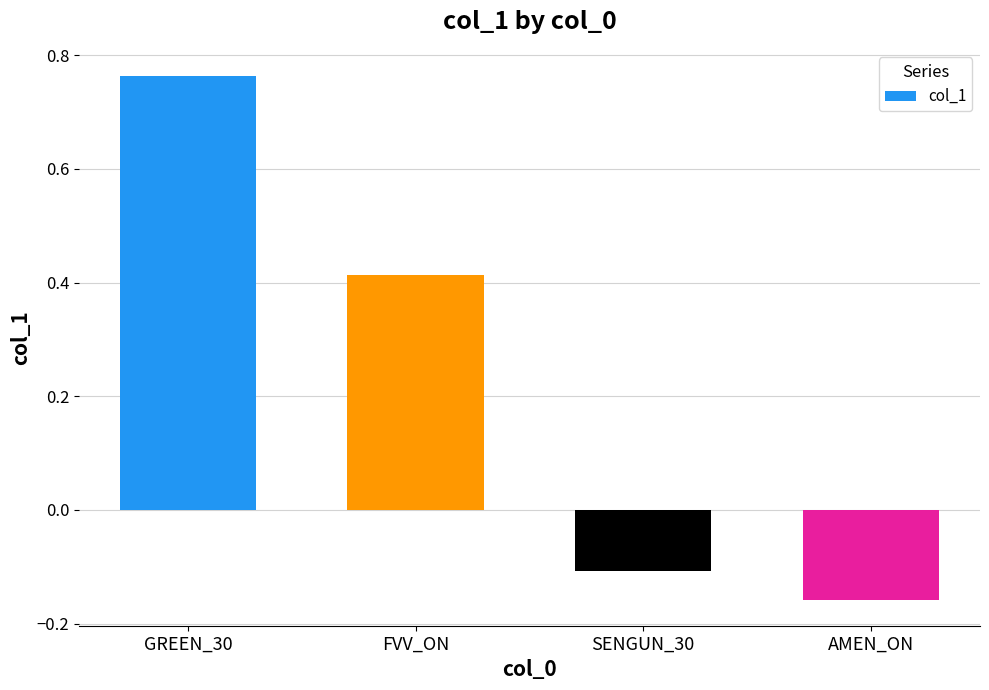

How many values exceed 0?

2